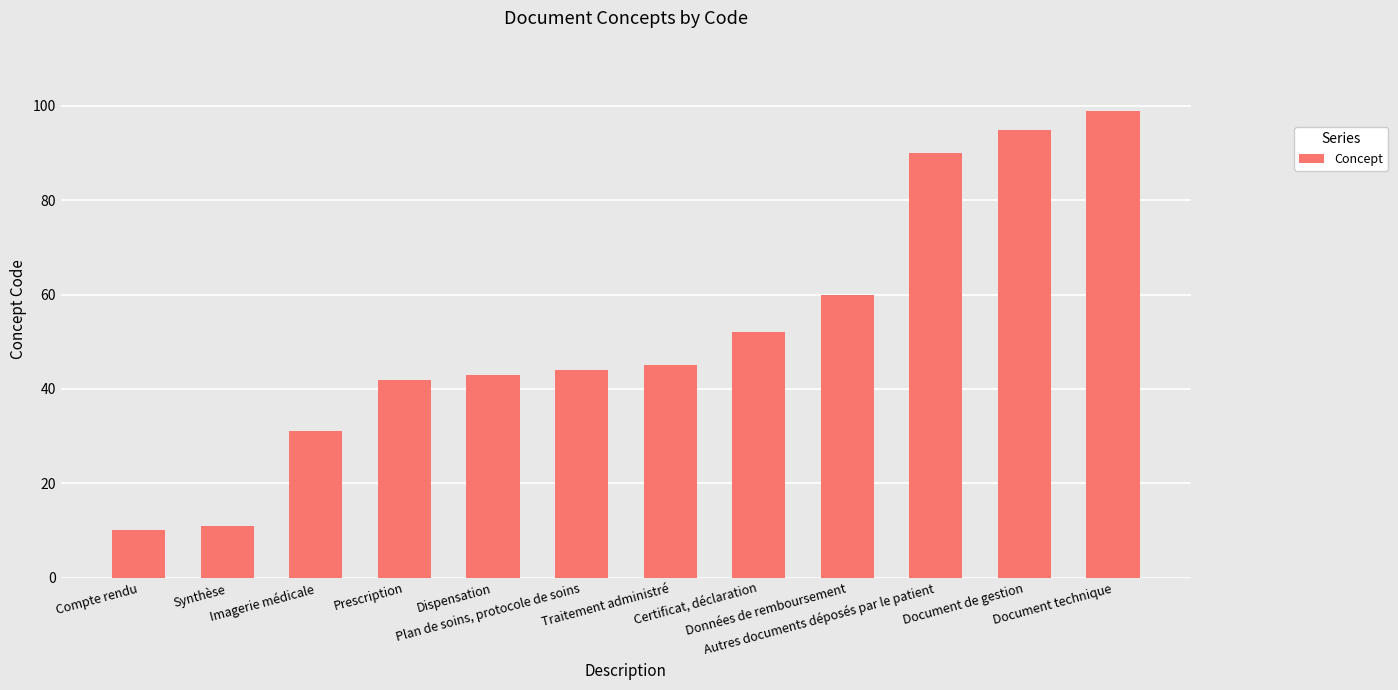

Rank the categories by value from highest to lowest.

Document technique, Document de gestion, Autres documents déposés par le patient, Données de remboursement, Certificat, déclaration, Traitement administré, Plan de soins, protocole de soins, Dispensation, Prescription, Imagerie médicale, Synthèse, Compte rendu